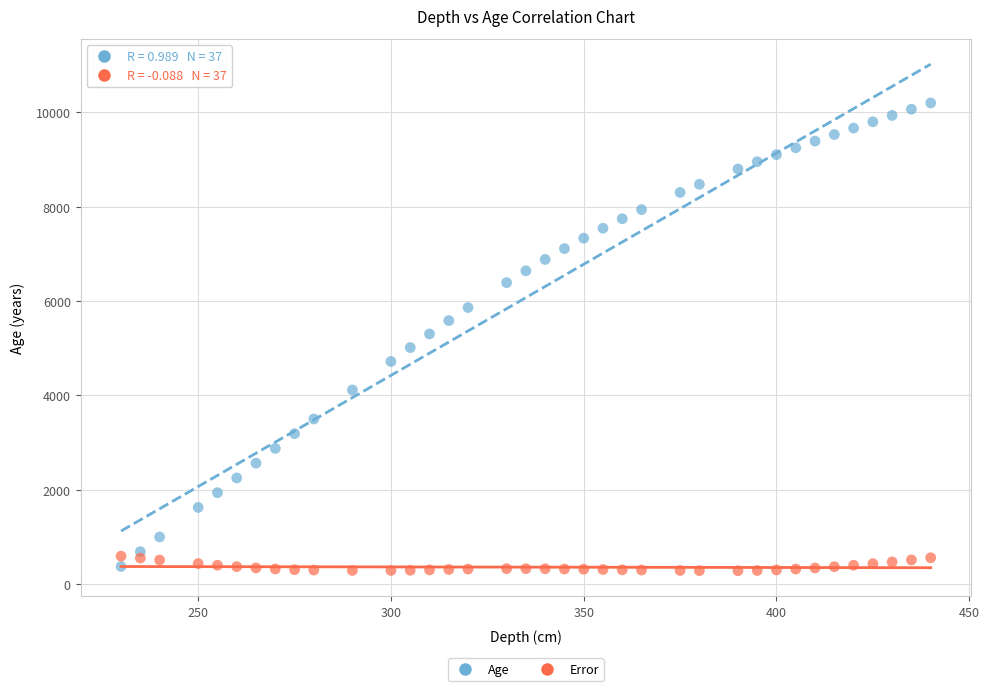

Across all data points, what is the range of Y values (max minus min)?

9912.5